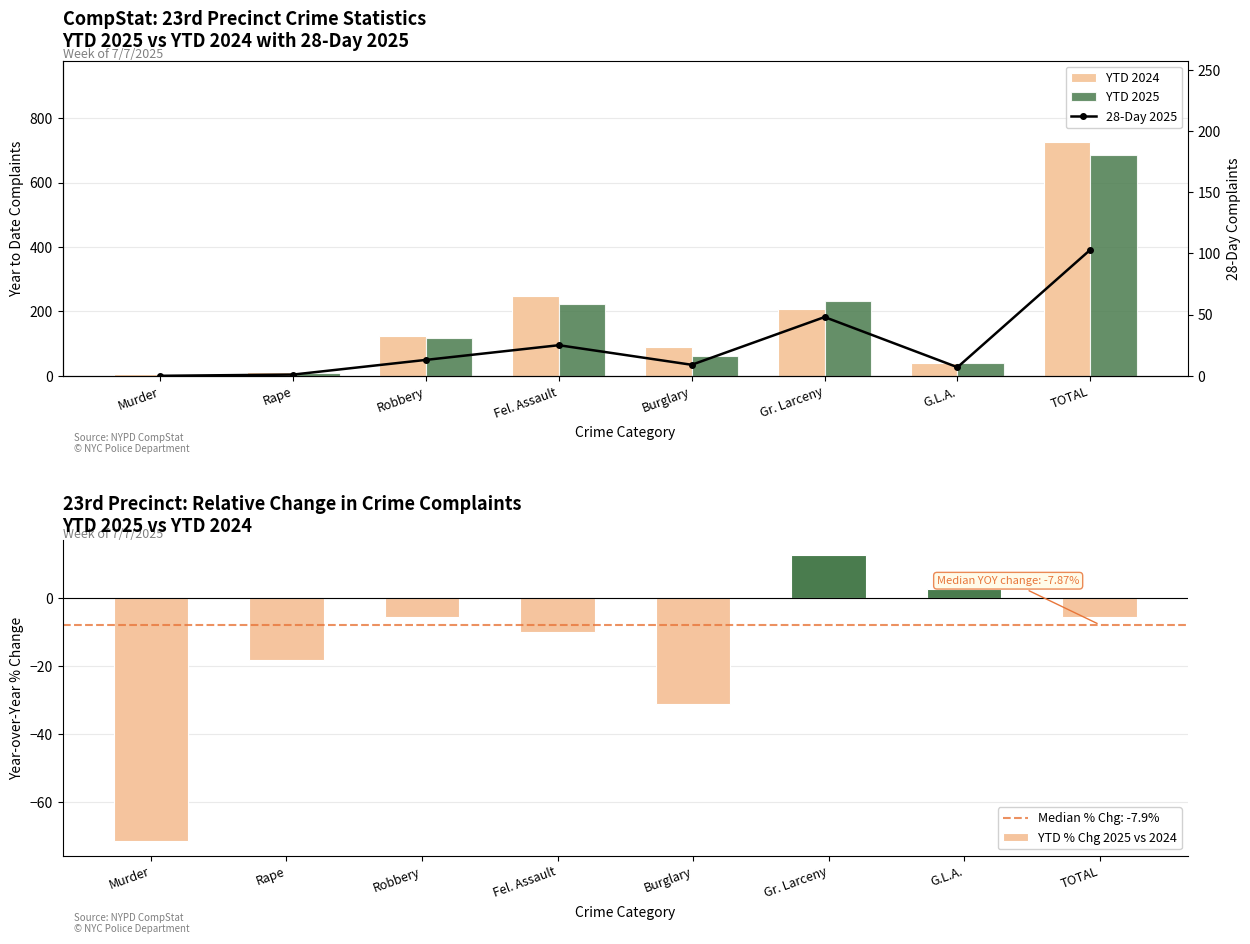

List the labels in order of 28-Day 2025 value, smallest first.

Murder, Rape, G.L.A., Burglary, Robbery, Fel. Assault, Gr. Larceny, TOTAL